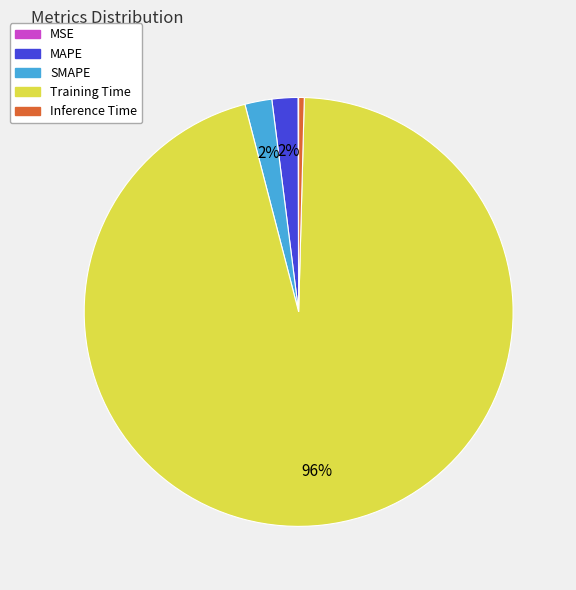

True or false: SMAPE accounts for 2% of the total.

True